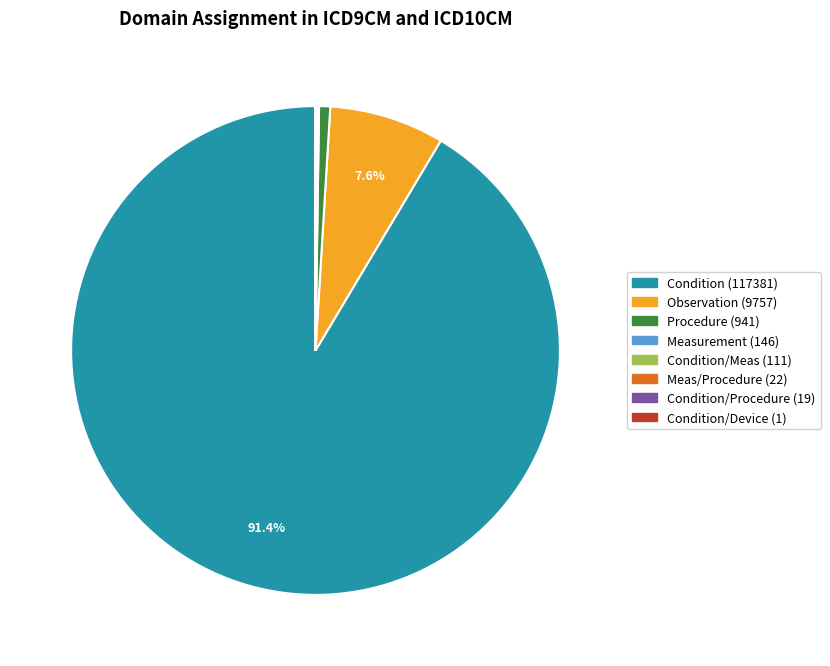

To the nearest percent, what is the average slice percentage?

12%